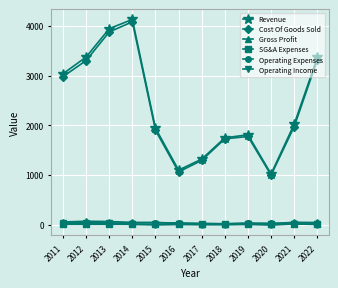

Between 2016 and 2022, which series saw the biggest shift?

Revenue